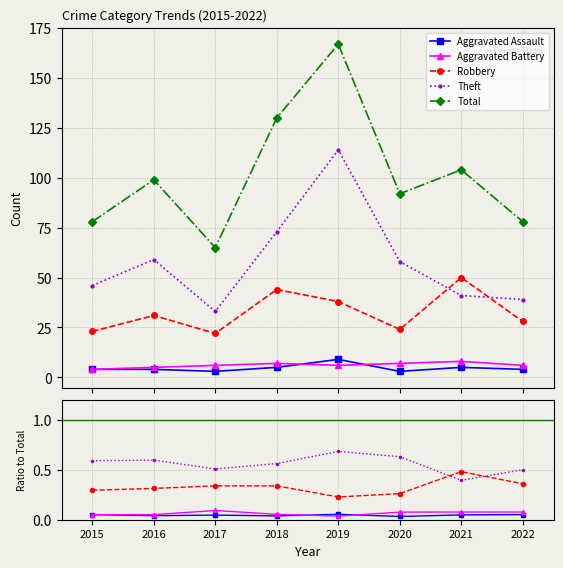

Does the chart have visible grid lines?

Yes